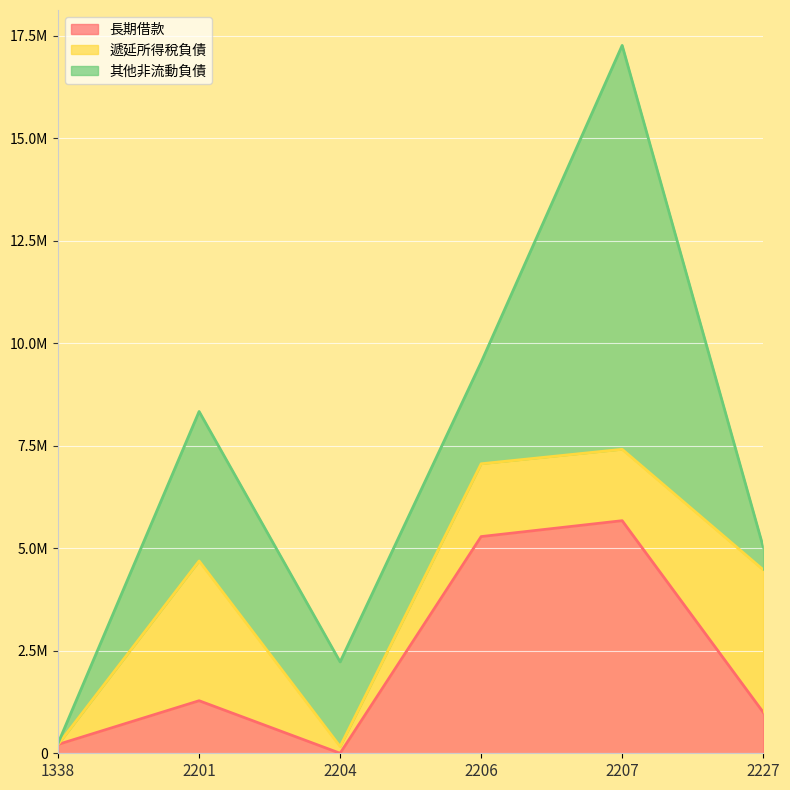

After their last crossing, which series has the higher values: 遞延所得稅負債 or 長期借款?

遞延所得稅負債